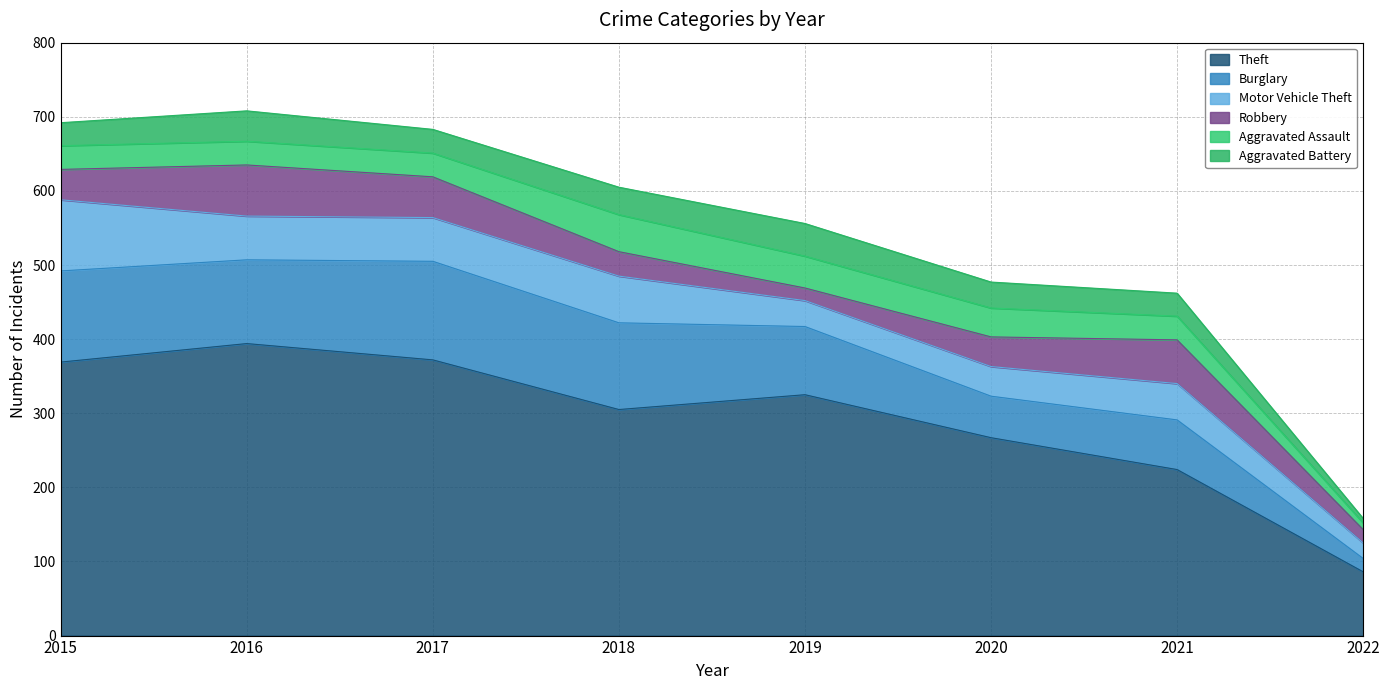

Does the chart have visible grid lines?

Yes